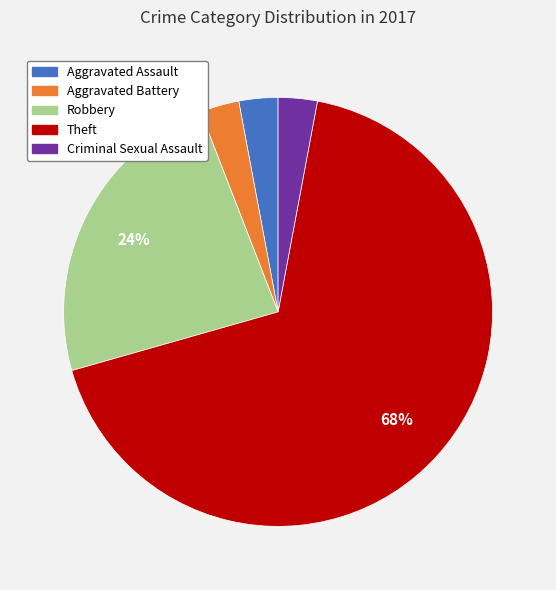

Is there a majority slice in this chart?

Yes